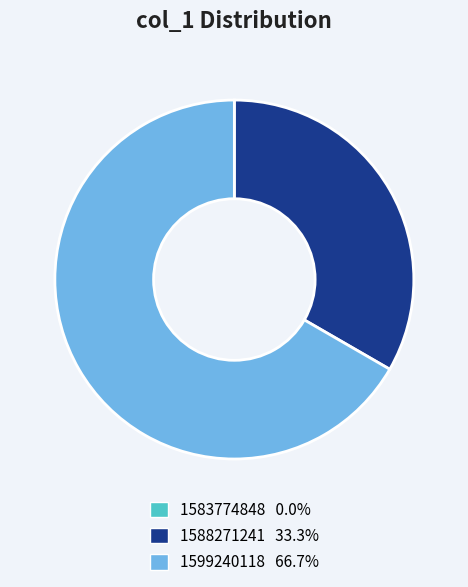

Which slice represents more than half of the pie?

1599240118